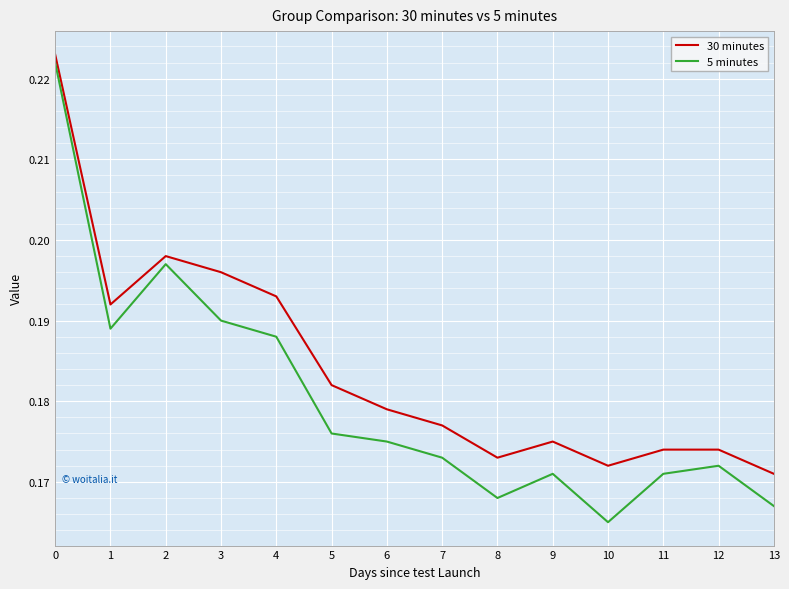

True or false: 30 minutes and 5 minutes cross at least once.

False